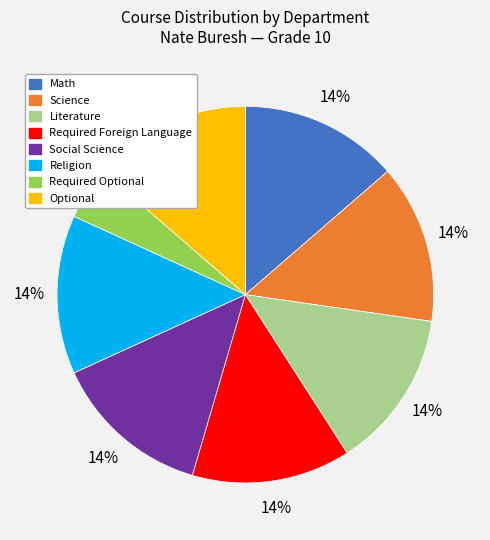

To the nearest percent, what is the difference between the largest and smallest slice percentages?

9%